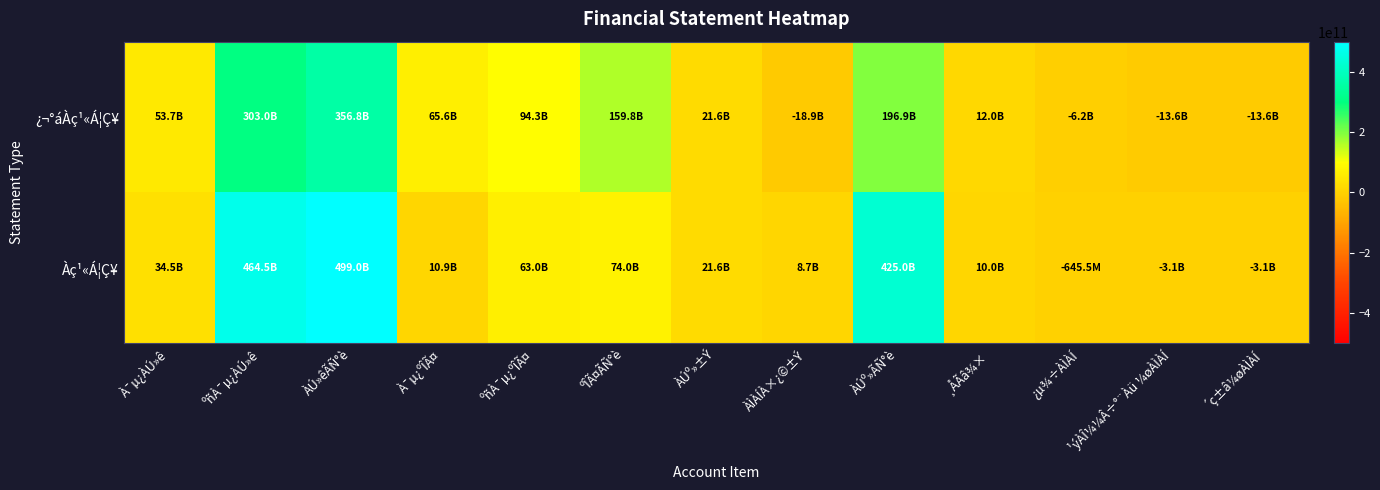

List the series in order of their peak value, lowest first.

¿¬°áÀç¹«Á¦Ç¥, Àç¹«Á¦Ç¥